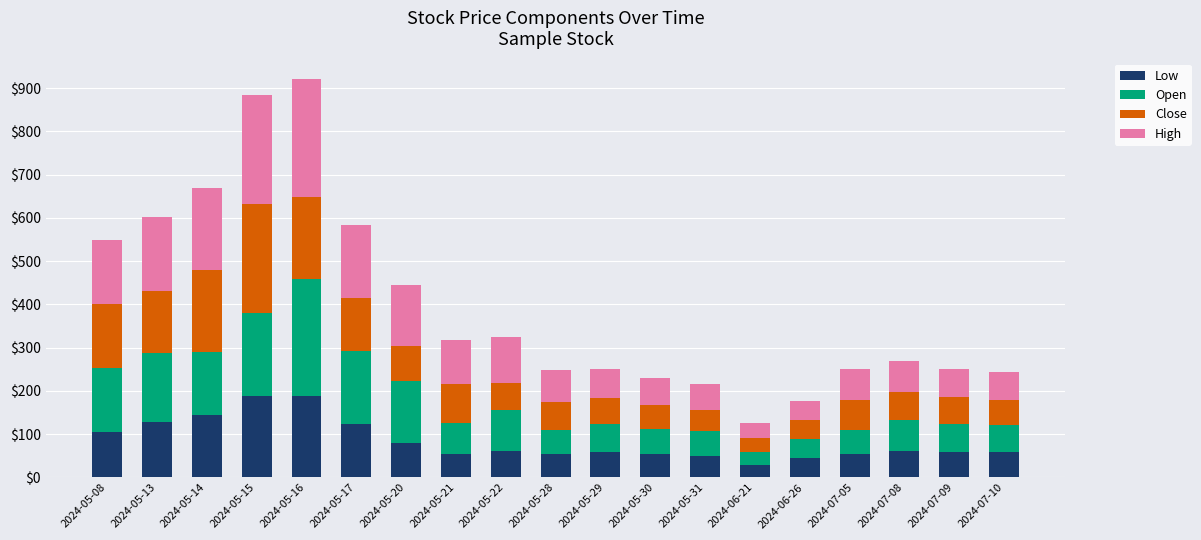

What is the sum of the Low values at 2024-05-21 and 2024-05-13?

184